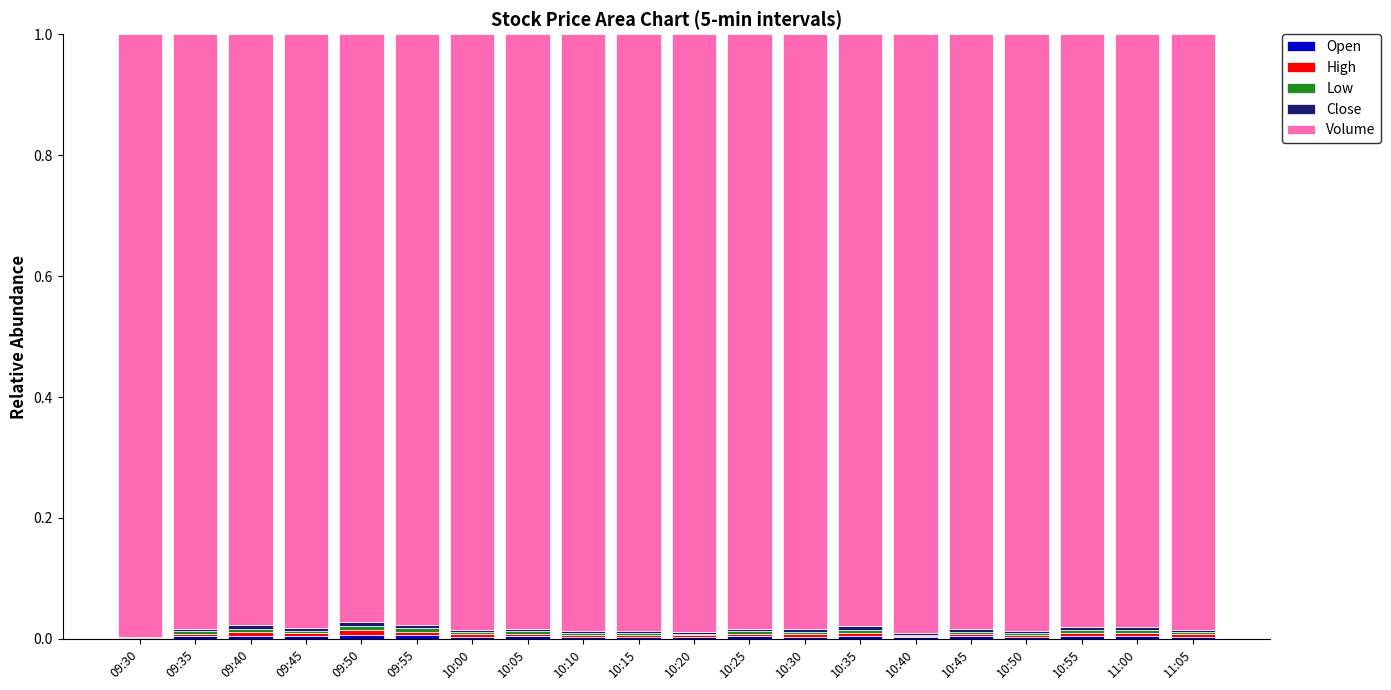

Is it true that Volume equals 1.0 at 09:30?

True